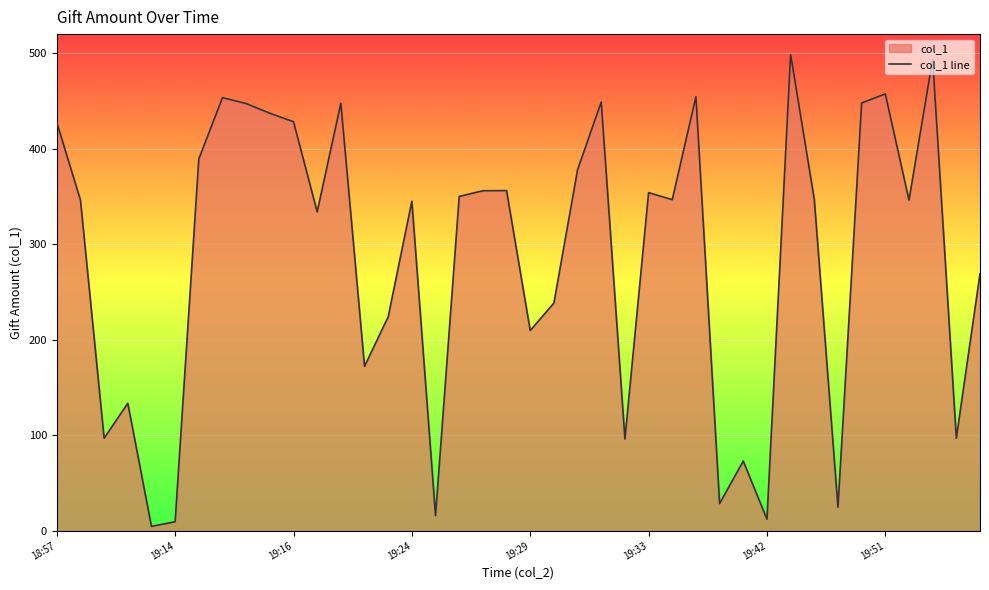

What is the difference between the maximum and minimum values?

494.2